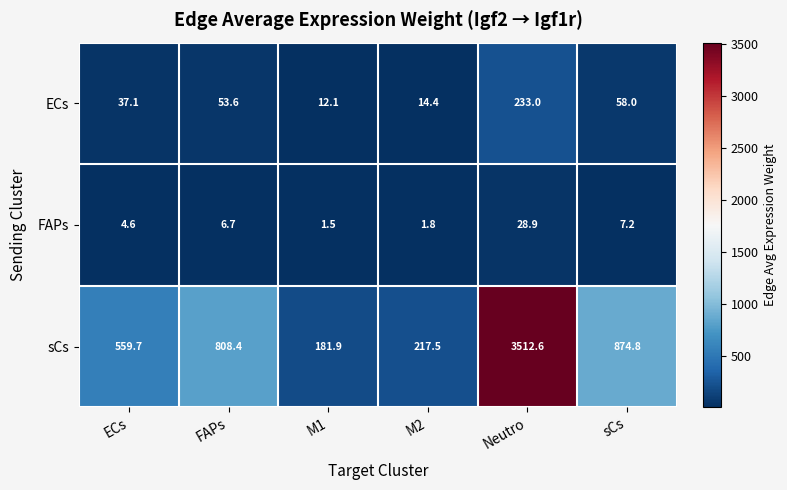

Read the ECs value at M2.

14.4